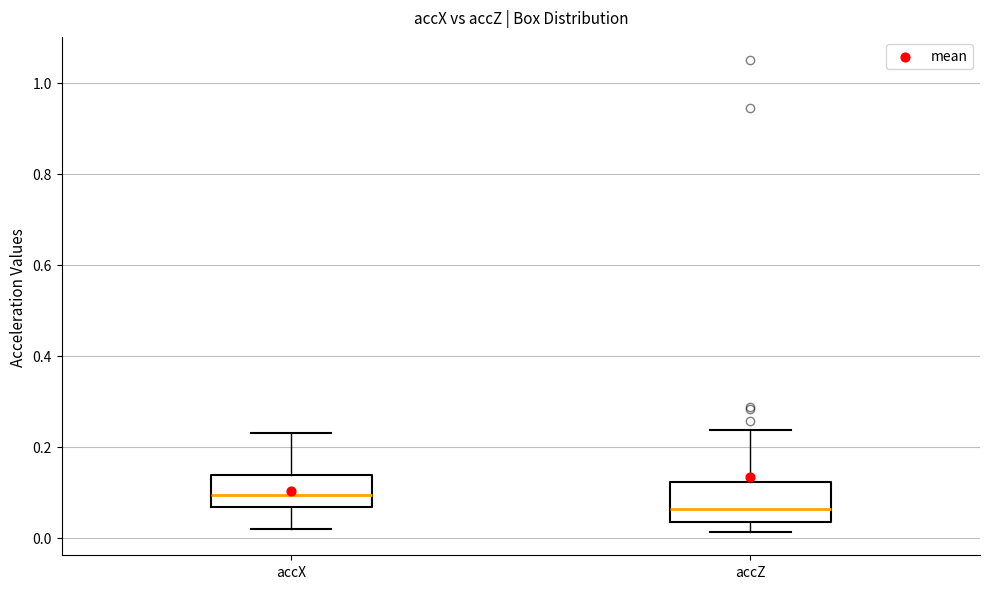

Where is the upper edge of the box for accX on the y-axis? The values are not printed on the chart, so give them approximately, as read against the axis.

0.14